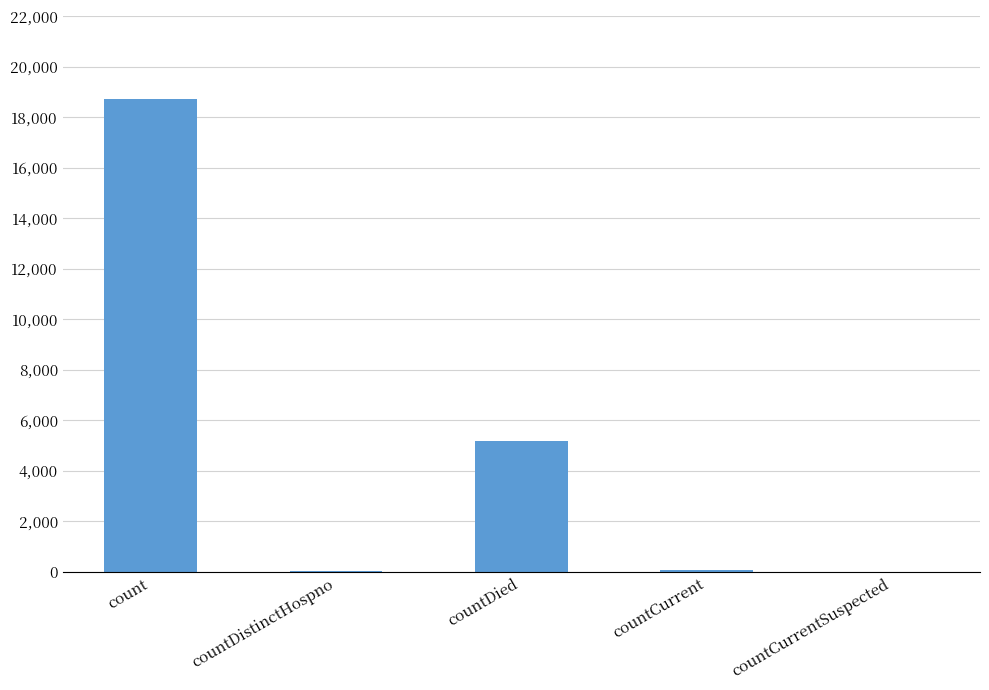

At which category does the chart reach its peak across all series?

count